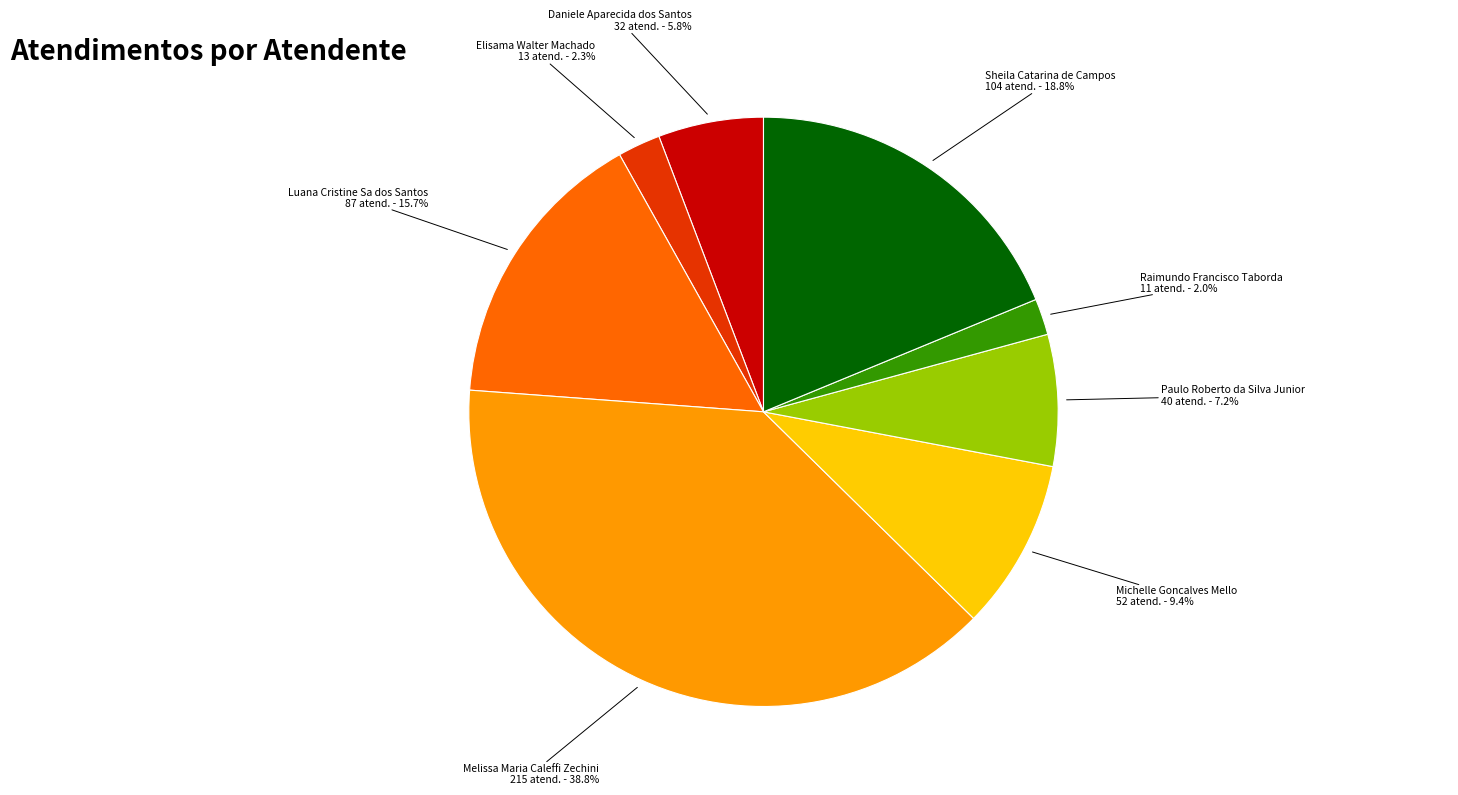

To the nearest percent, what is the combined percentage of Paulo Roberto da Silva Junior and Daniele Aparecida dos Santos?

13%